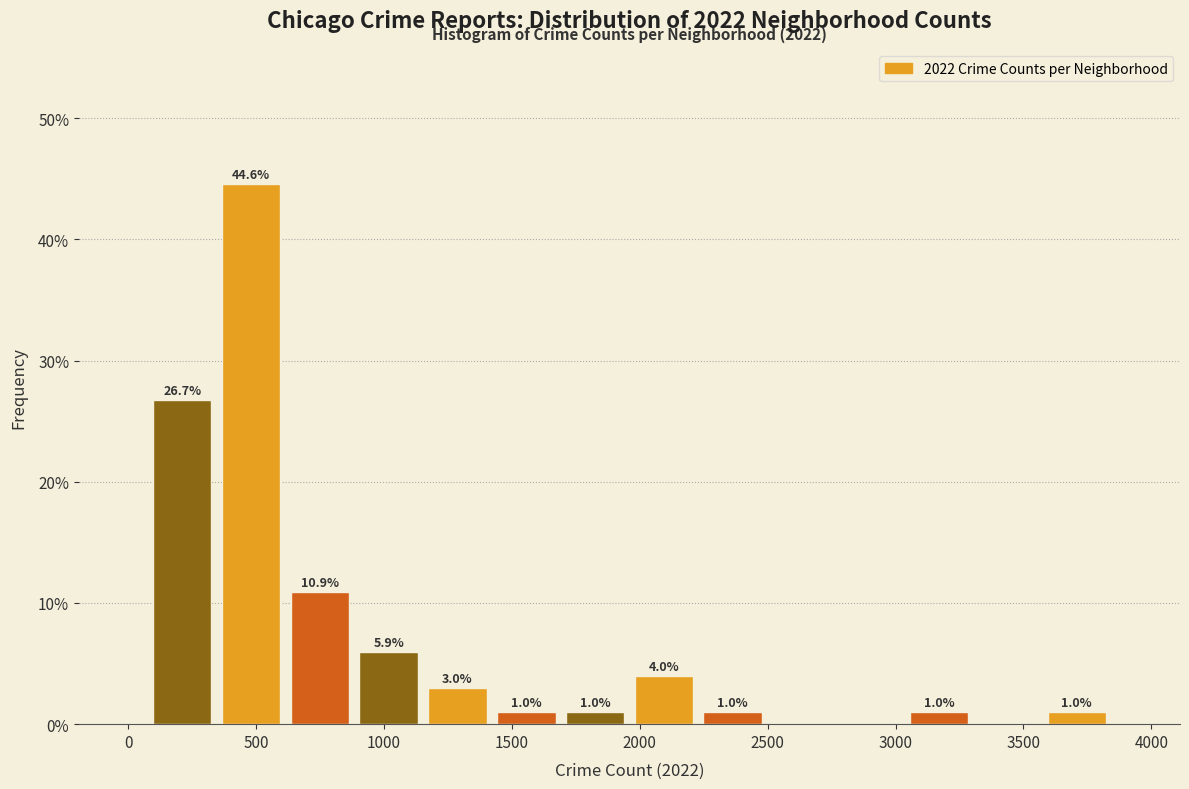

Which range on the x-axis has the tallest bar?

350 to 600